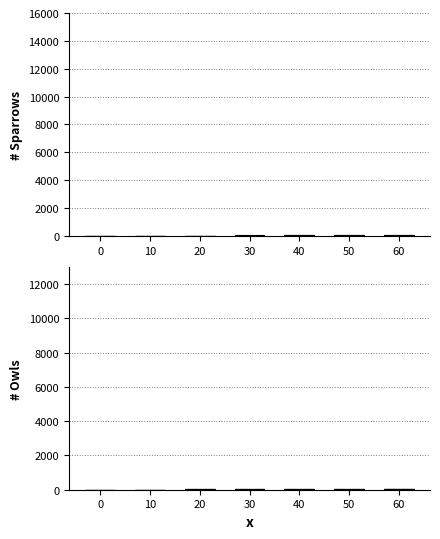

Is it true that Segment 2 equals 2.5 at 10?

True